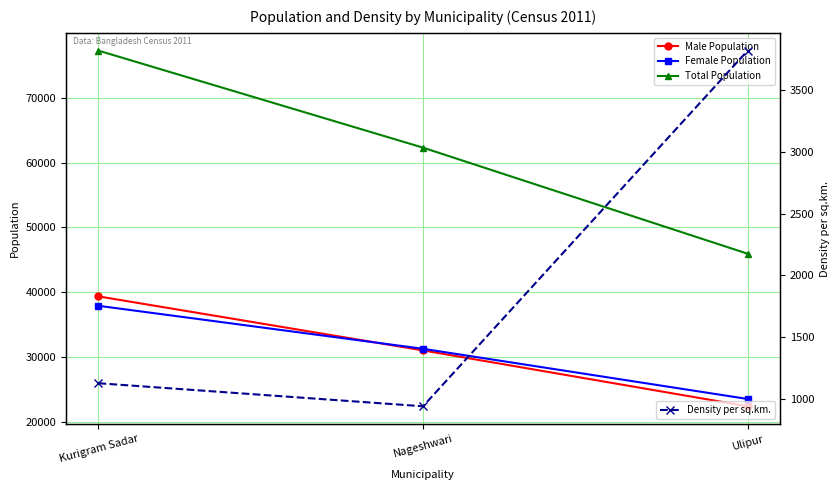

List the series in order of their peak value, lowest first.

Density per sq.km., Female Population, Male Population, Total Population